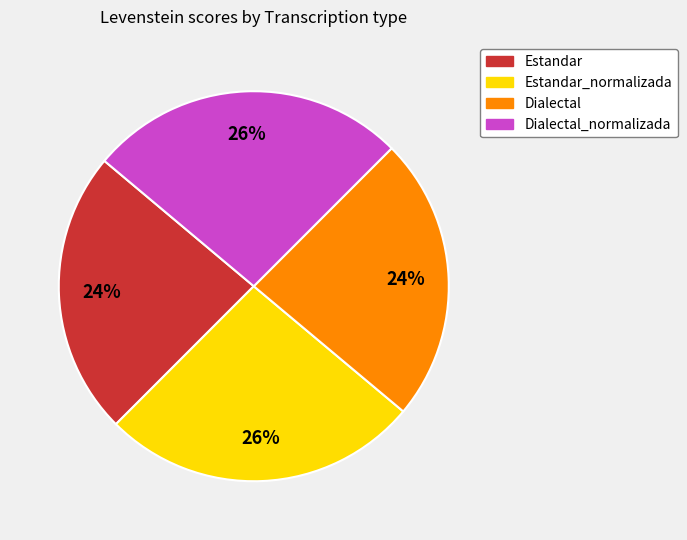

To the nearest percent, what is the average slice percentage?

25%